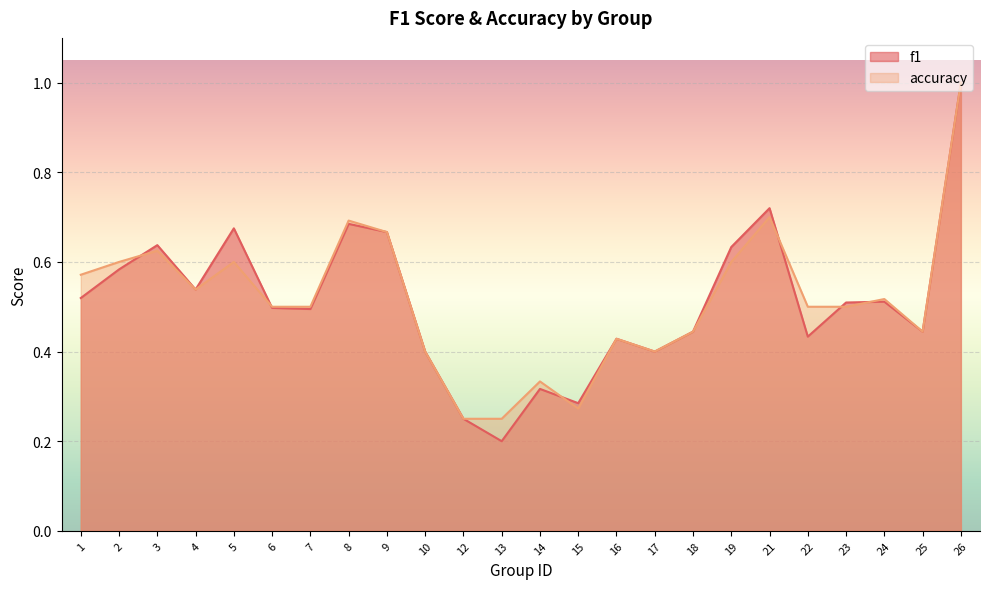

True or false: accuracy has a value of 0.9 at 5.

False